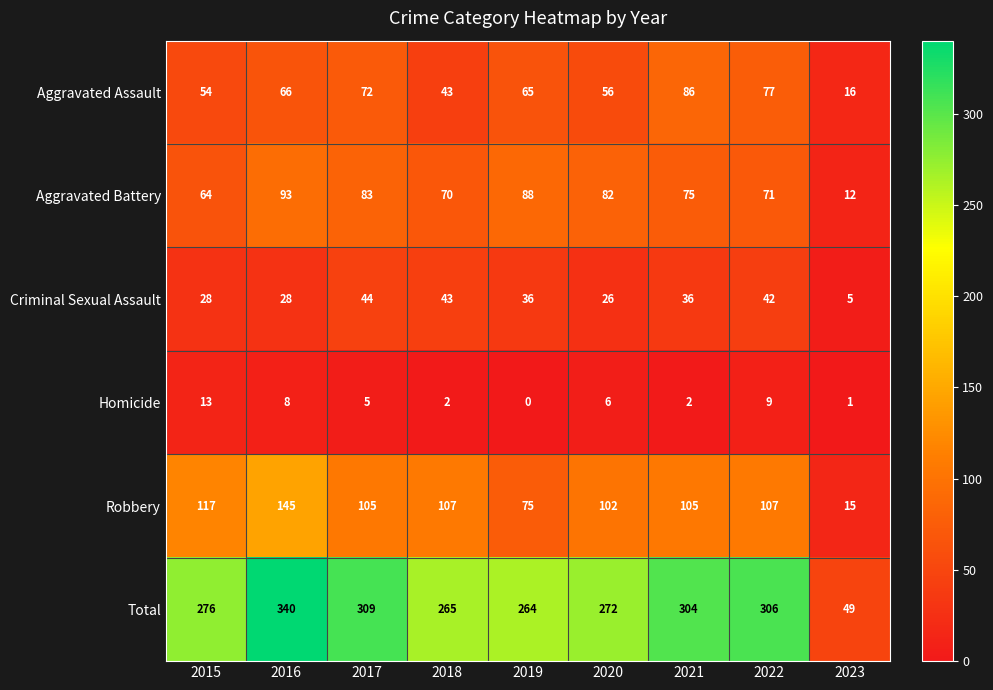

At which category is the sum across all series the highest?

2016